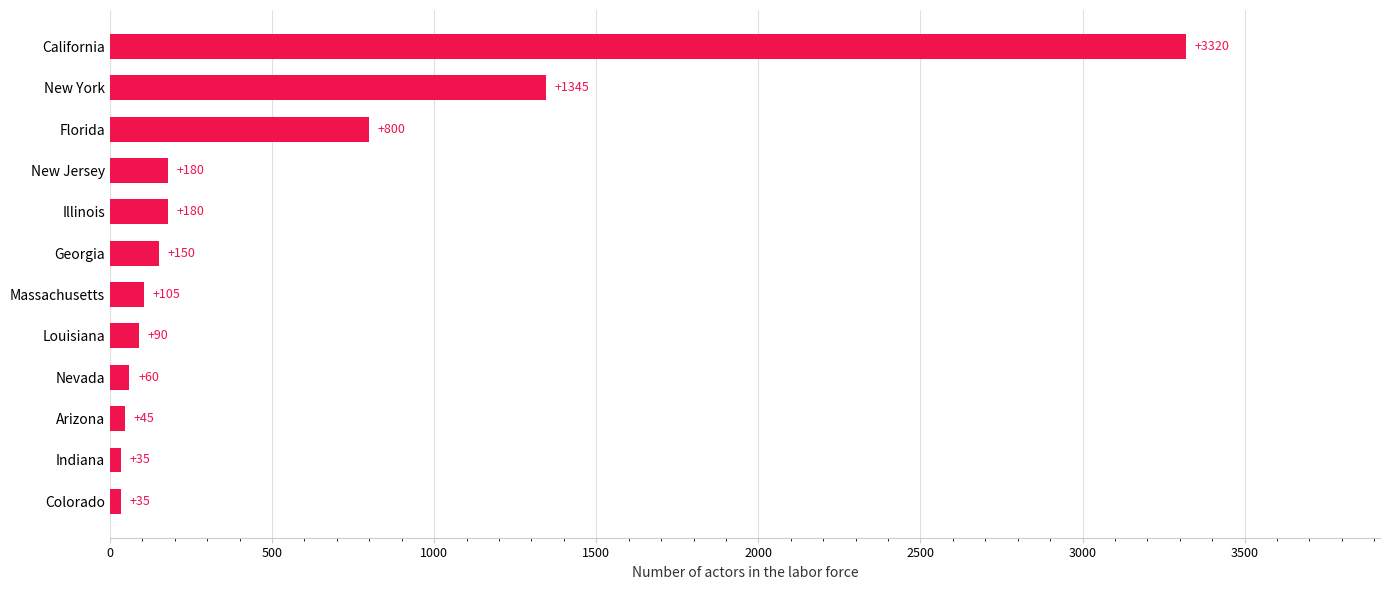

Does the chart contain stacked bars?

No